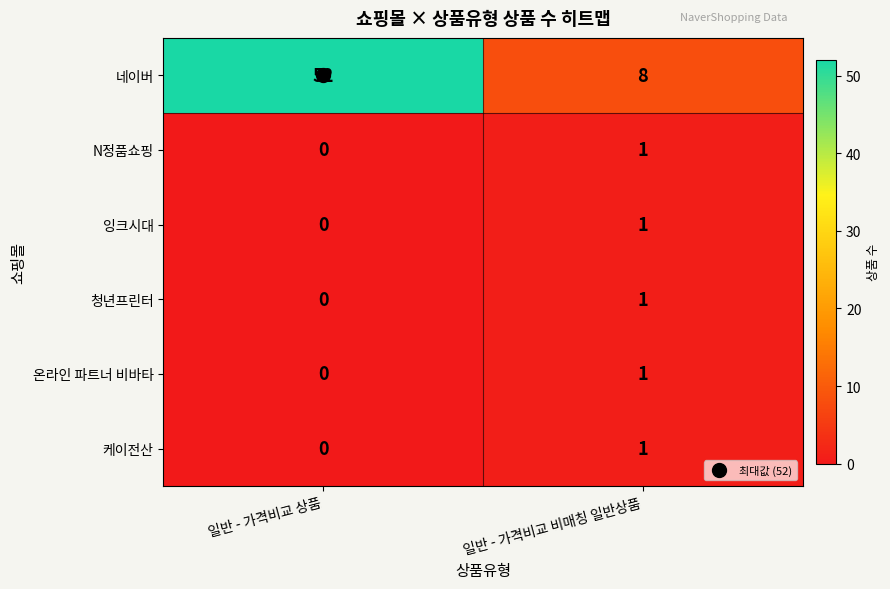

Is the value of 케이전산 at 일반 - 가격비교 상품 greater than the value of 네이버 at 일반 - 가격비교 비매칭 일반상품?

No